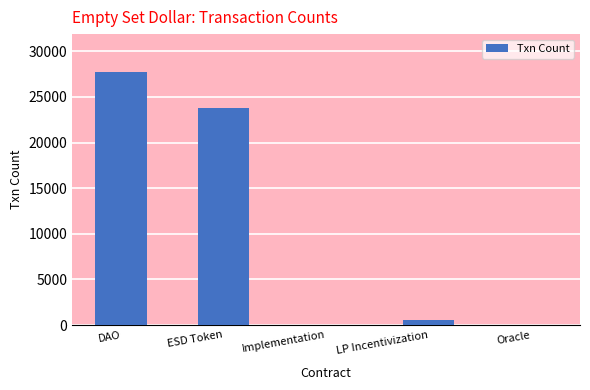

How many categories are shown in the chart?

5